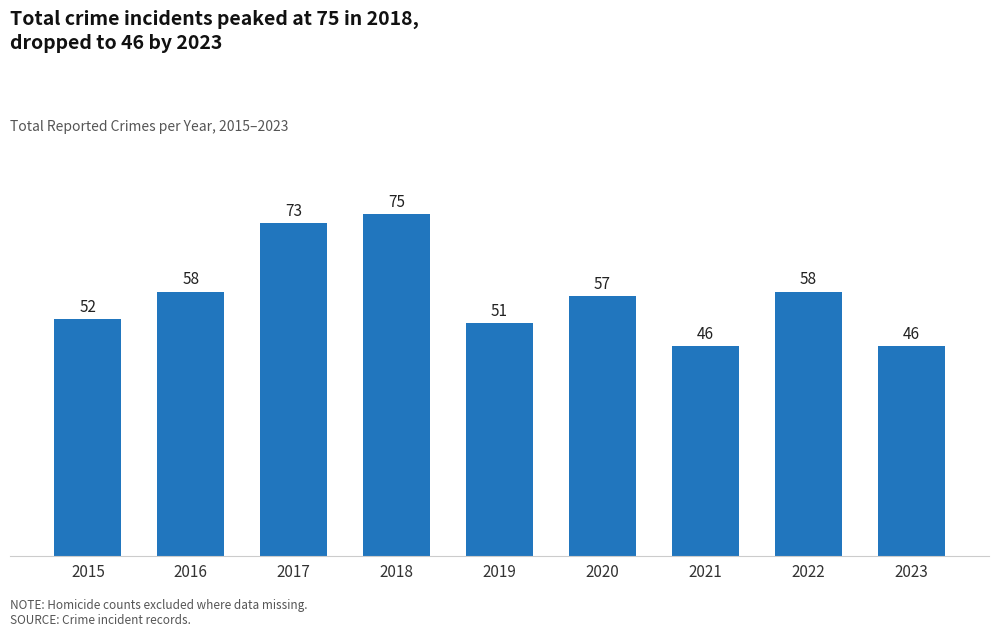

The chart shows a value of 76 at 2019. True or false?

False